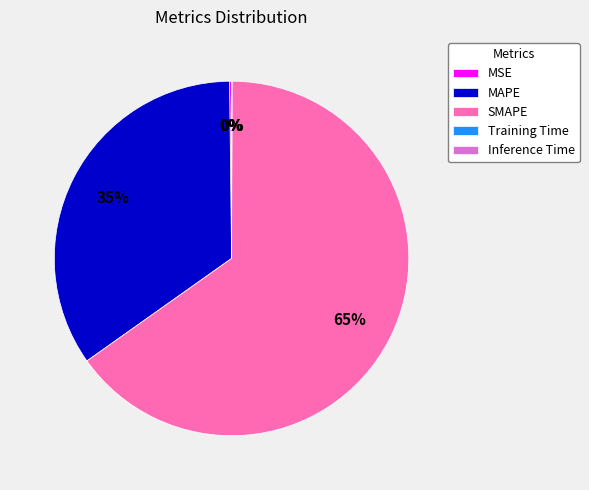

To the nearest percent, what percentage of the pie is MAPE?

35%